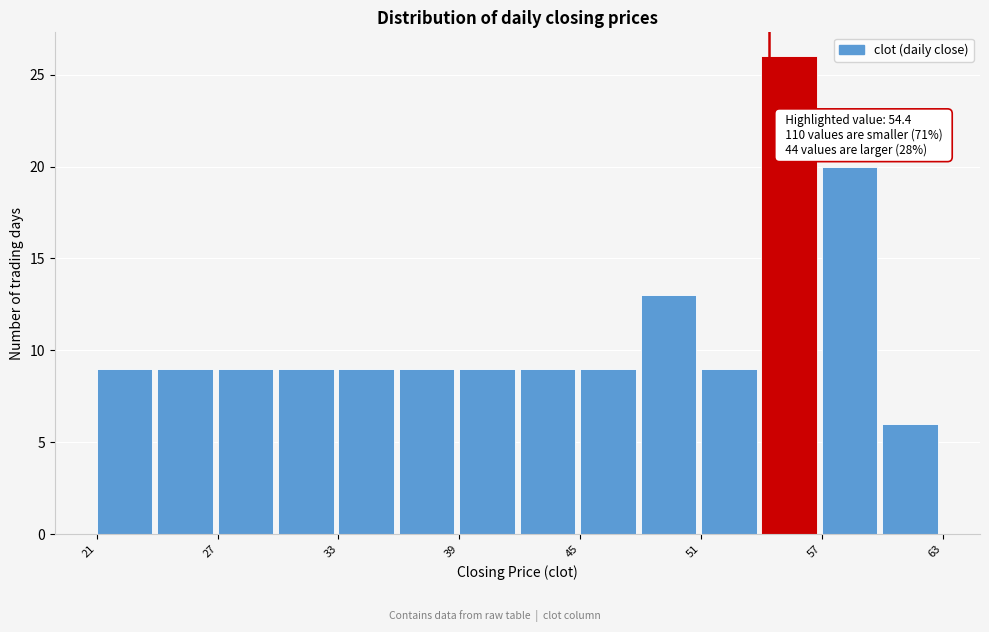

Around what value on the x-axis is the tallest bar? Give the approximate position of its centre, as read against the axis.

55